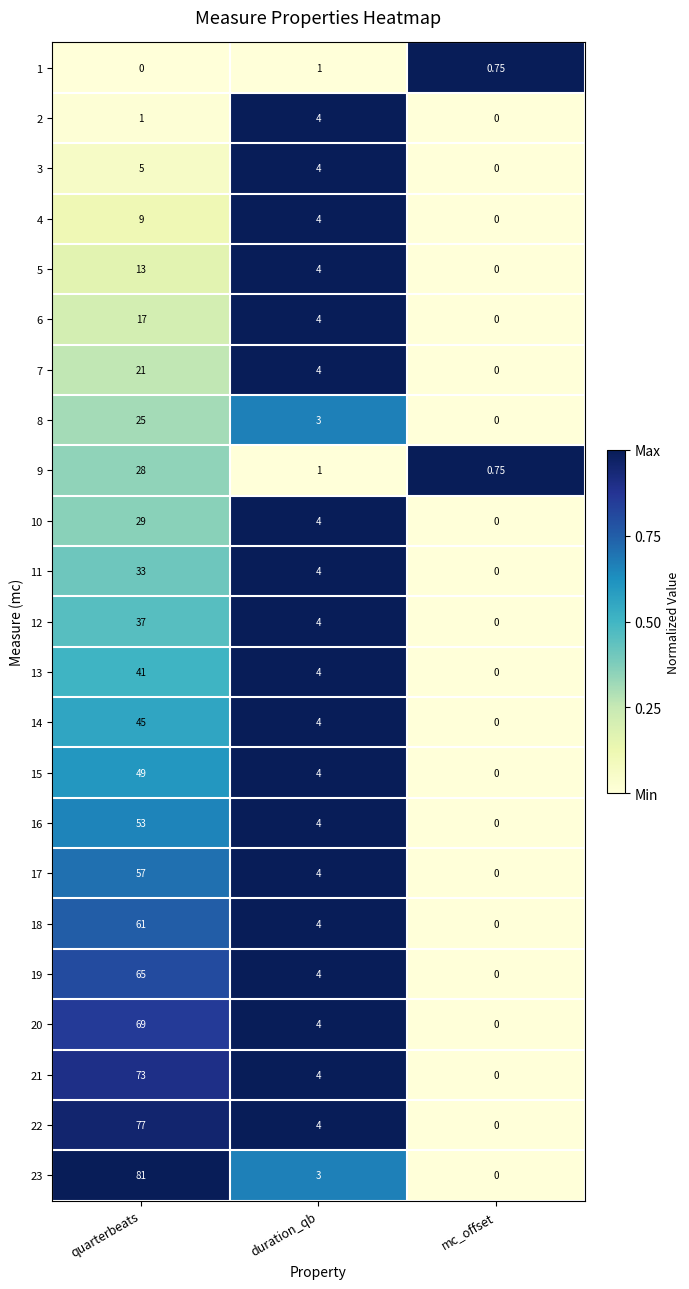

Which category has the highest value across all series?

quarterbeats